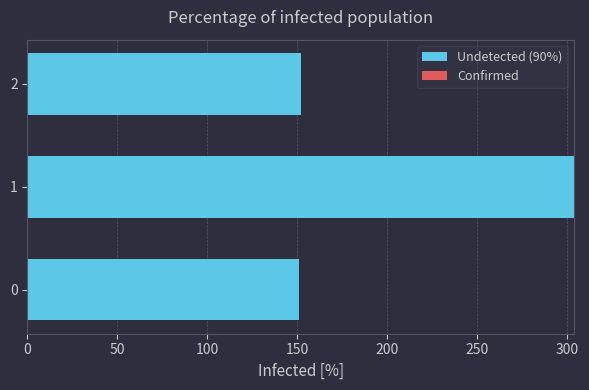

What is the ratio of the value at 0 to the value at 1?

0.5